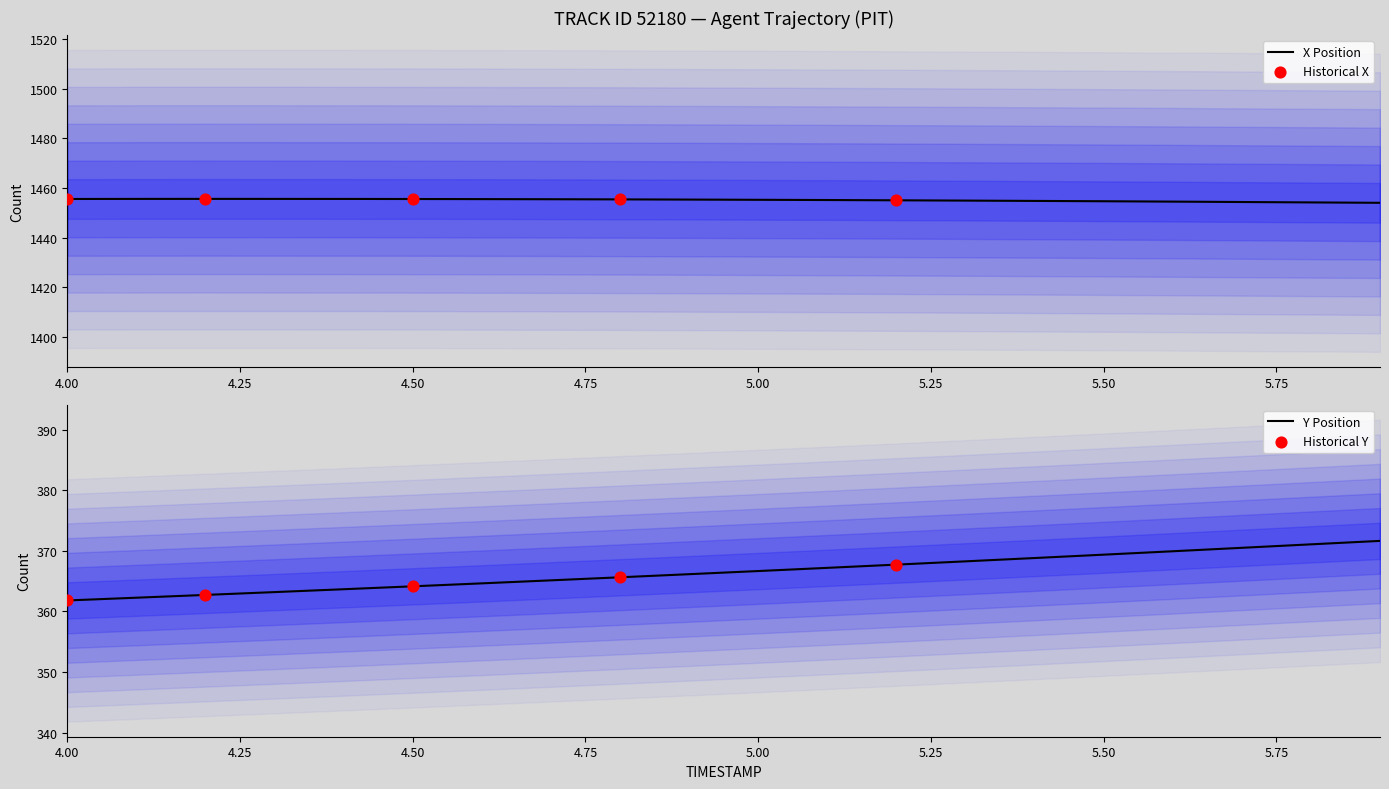

Which series reaches the maximum Y coordinate?

X